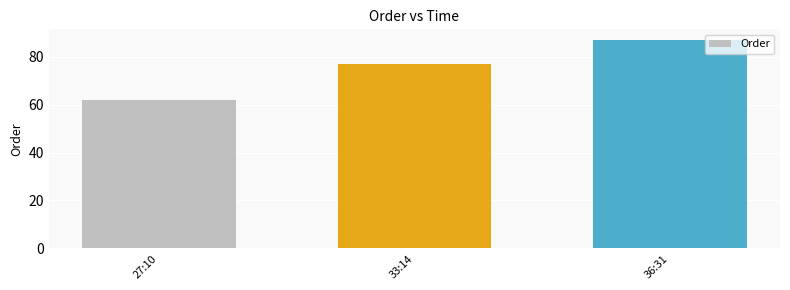

Reading left to right, what are all the values shown in this chart?

62	77	87